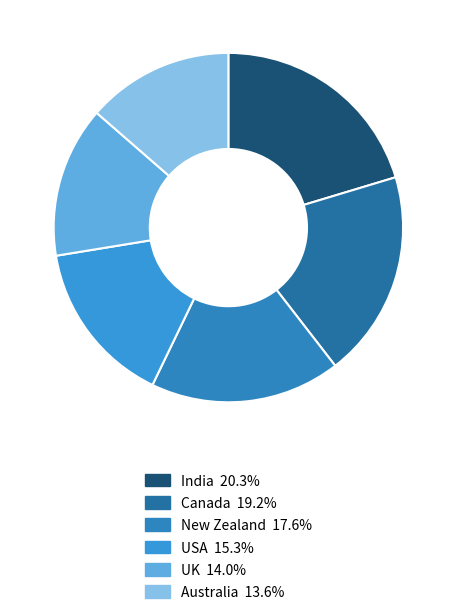

Is it true that India is 32% of the pie?

False